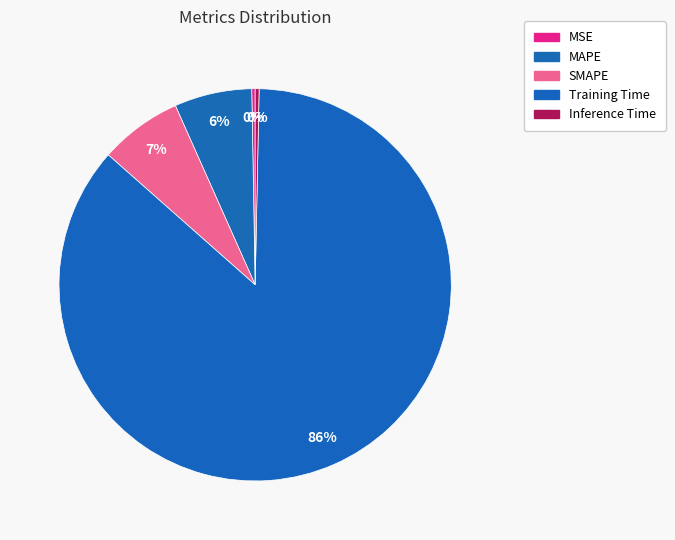

To the nearest percent, what is the combined percentage of SMAPE and MSE?

7%